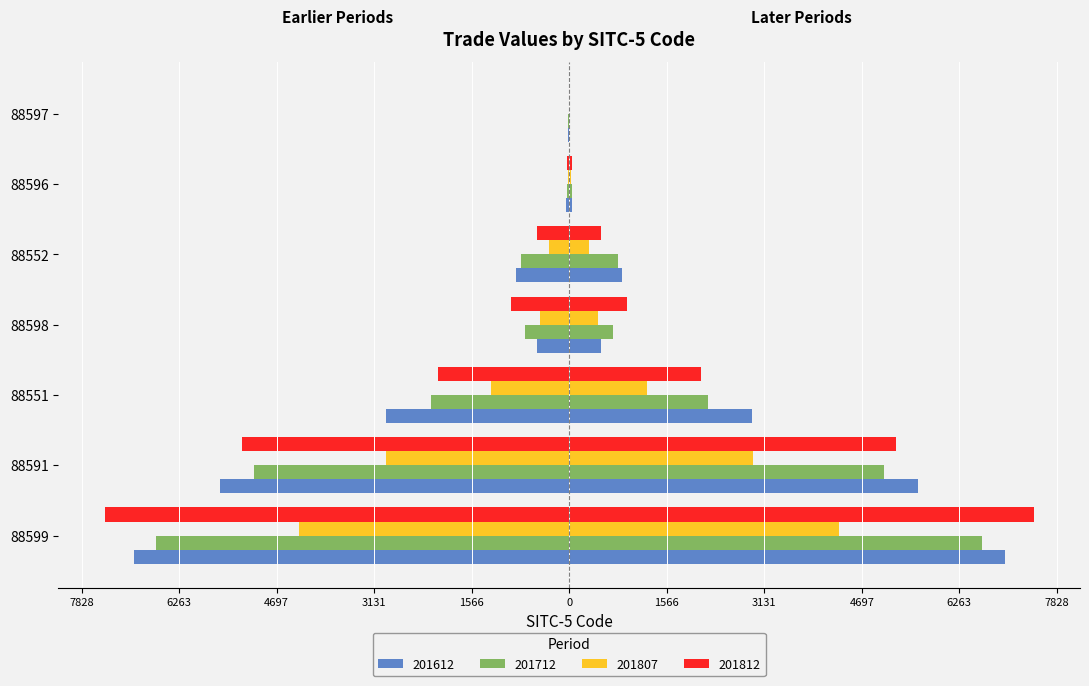

The 201807 series shows -6.0 at 88597. True or false?

True